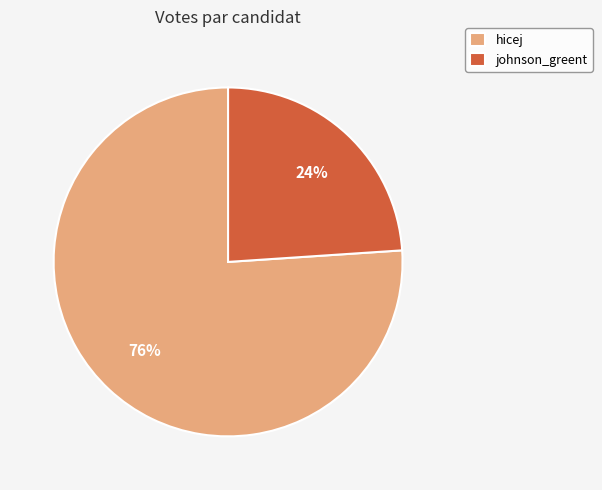

What percentage is the johnson_greent slice, to the nearest percent?

24%